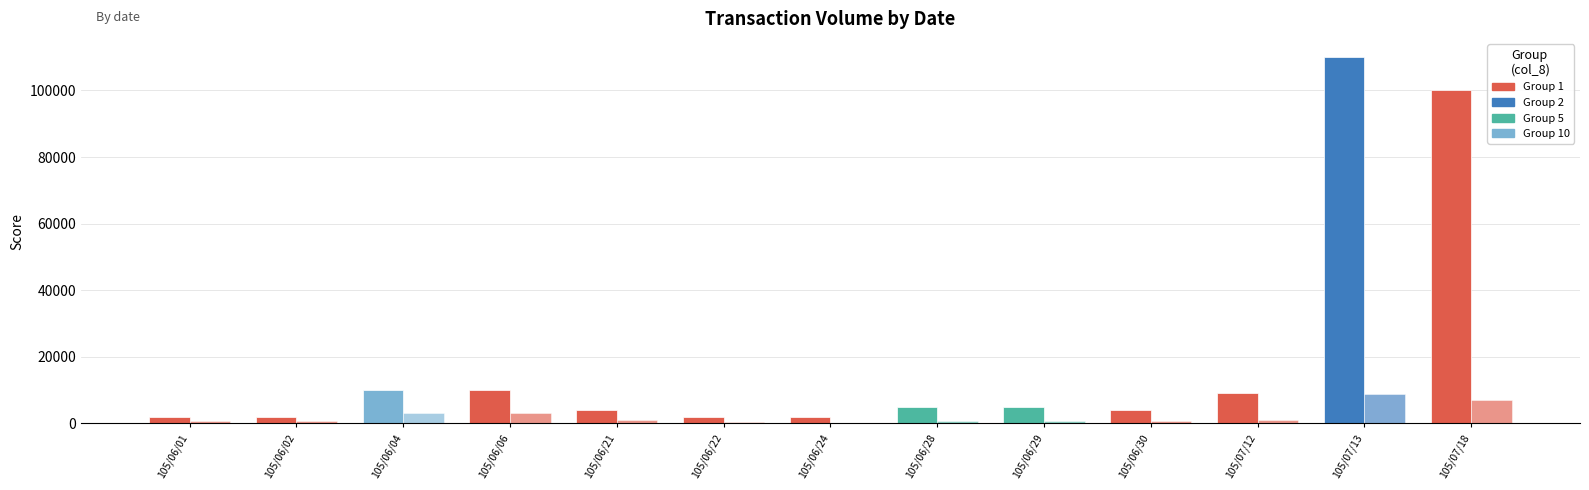

Reading left to right, list all the values displayed in this chart.

col_1 (Volume): 105/06/01=2000	105/06/02=2000	105/06/04=10000	105/06/06=10000	105/06/21=4000	105/06/22=2000	105/06/24=2000	105/06/28=5000	105/06/29=5000	105/06/30=4000	105/07/12=9000	105/07/13=110000	105/07/18=100000
col_2 (Amount): 105/06/01=760	105/06/02=660	105/06/04=3210	105/06/06=3100	105/06/21=920	105/06/22=460	105/06/24=260	105/06/28=700	105/06/29=700	105/06/30=600	105/07/12=990	105/07/13=8800	105/07/18=7000